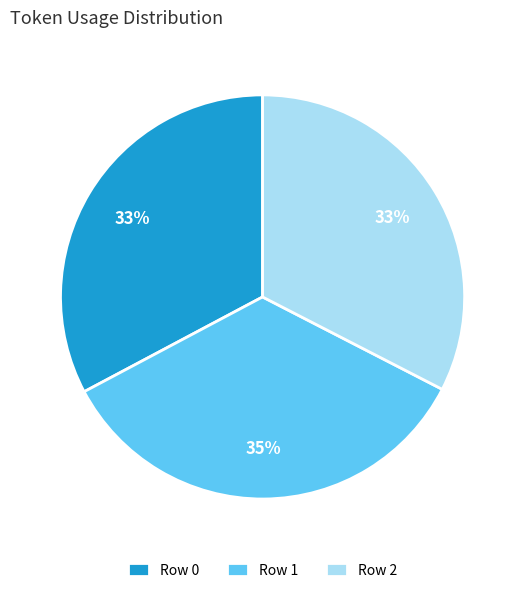

Which has a higher value, Row 0 or Row 1?

Row 1